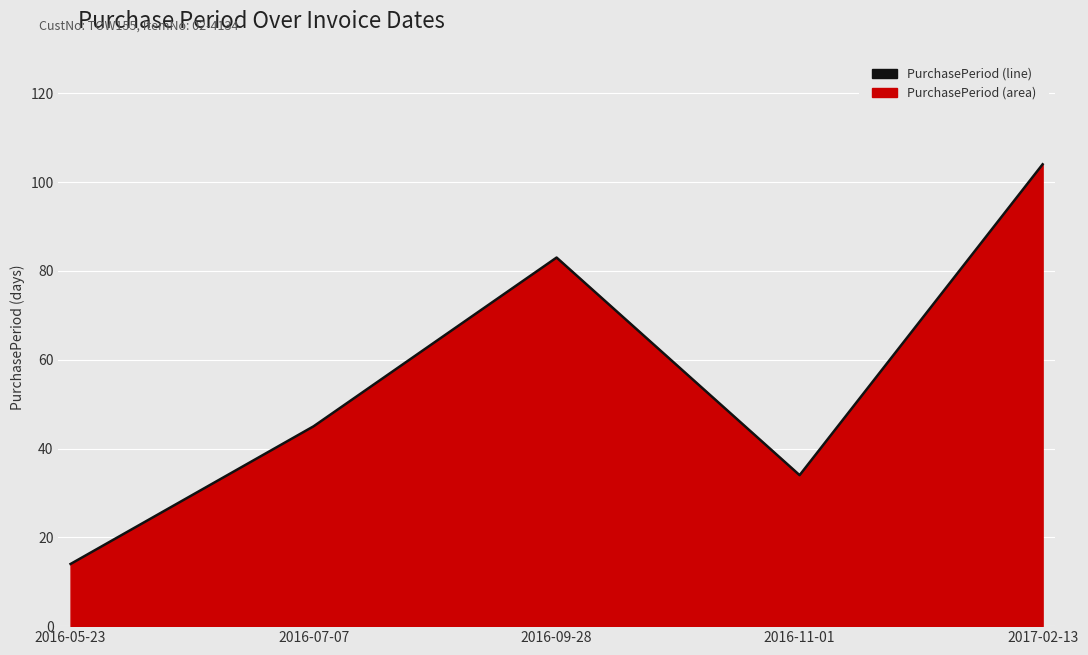

How many categories are shown in the chart?

5